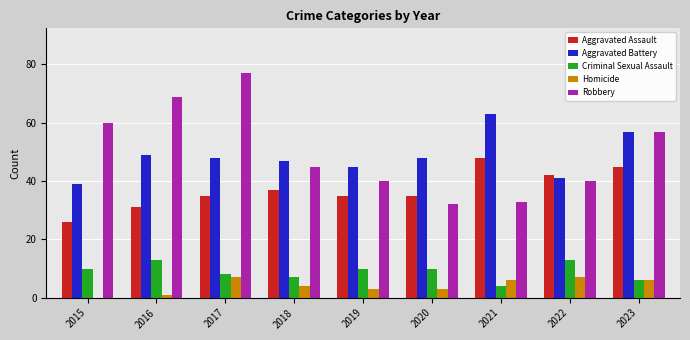

Reading right to left, what are all the values shown in this chart?

Aggravated Assault: 45	42	48	35	35	37	35	31	26
Aggravated Battery: 57	41	63	48	45	47	48	49	39
Criminal Sexual Assault: 6	13	4	10	10	7	8	13	10
Homicide: 6	7	6	3	3	4	7	1	0
Robbery: 57	40	33	32	40	45	77	69	60